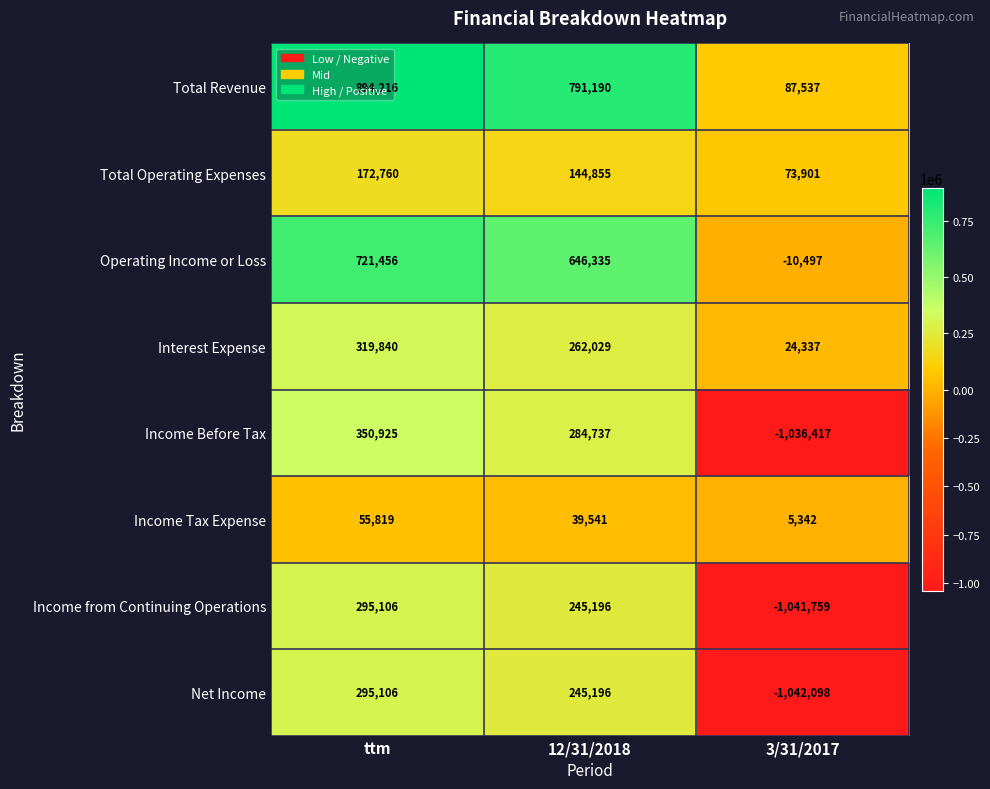

What is the smallest value displayed?

-1042098